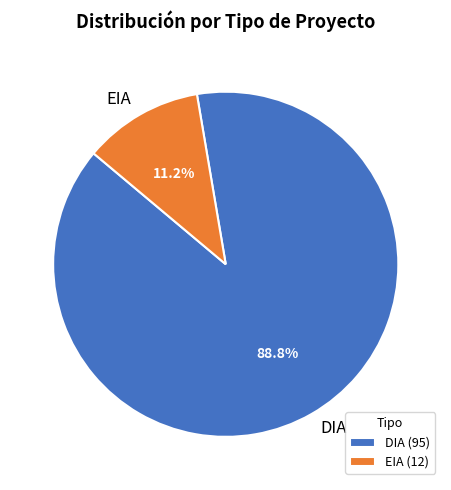

Is the sum of DIA and EIA greater than half?

Yes